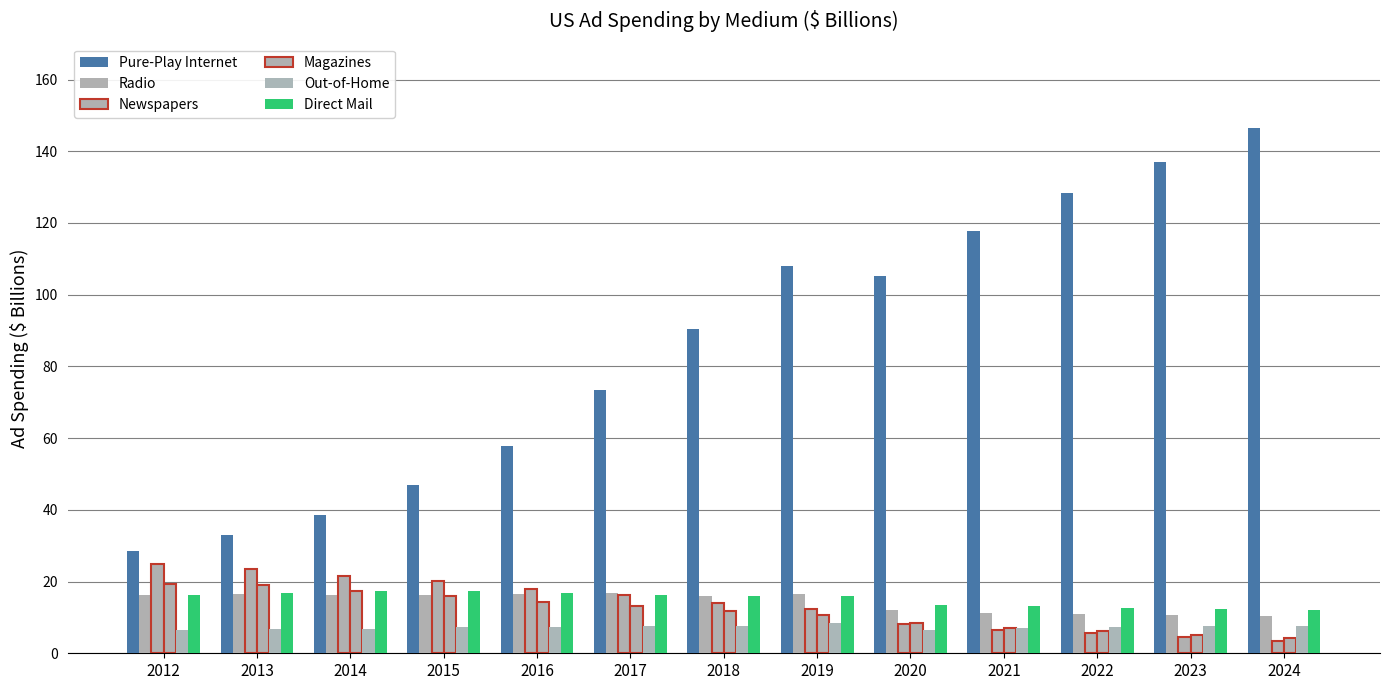

Which series has the largest total across all categories?

Pure-Play Internet